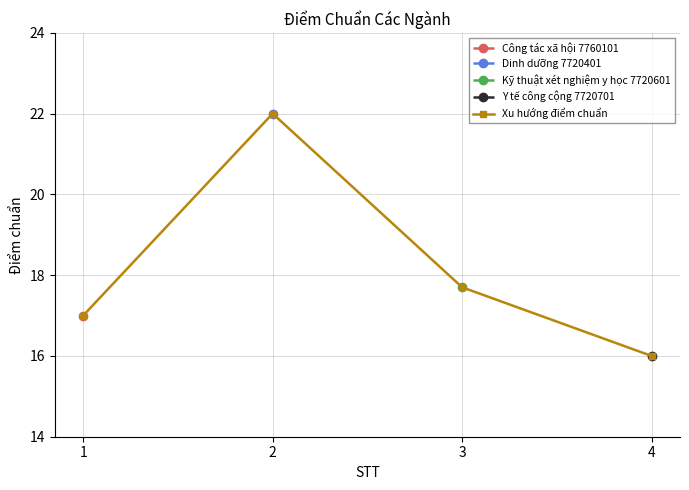

The value at 4 is 16.0. True or false?

True